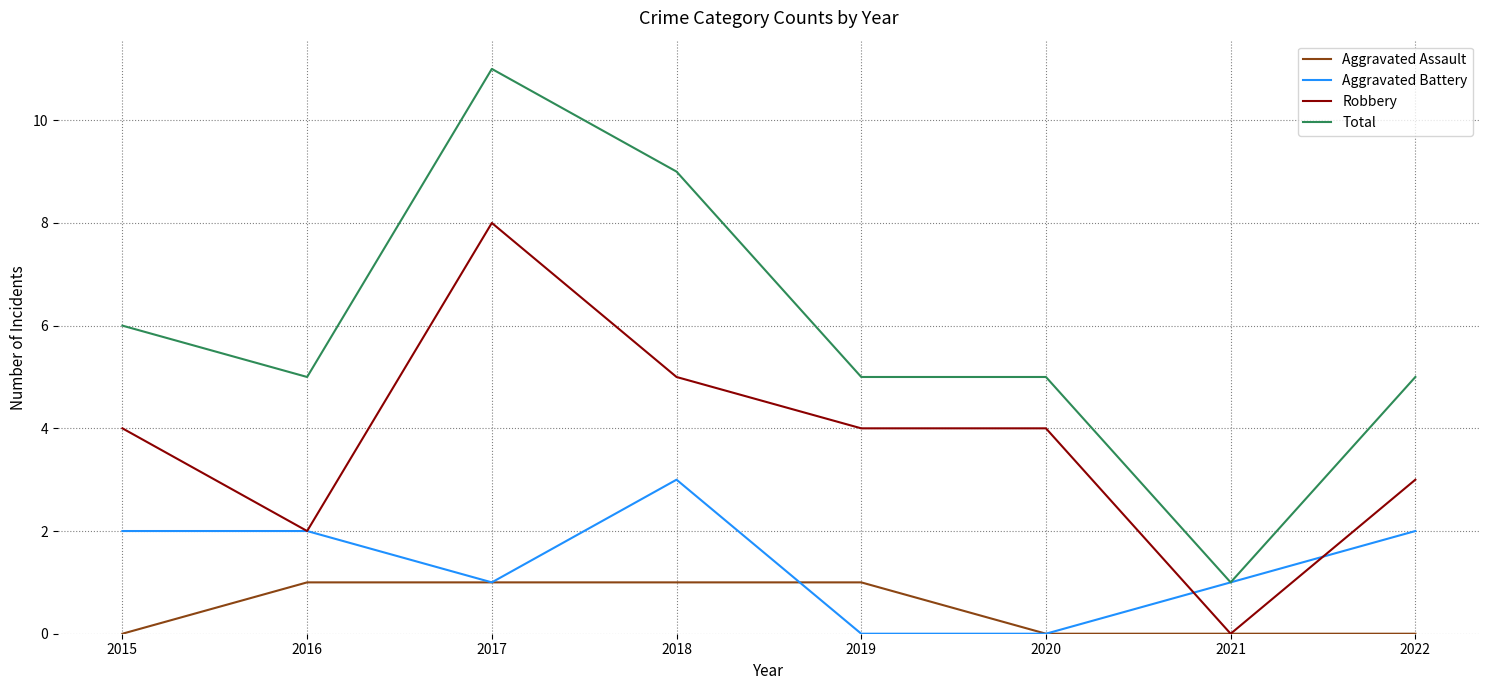

Reading left to right, list all the values displayed in this chart.

Aggravated Assault: 2015=0	2016=1	2017=1	2018=1	2019=1	2020=0	2021=0	2022=0
Aggravated Battery: 2015=2	2016=2	2017=1	2018=3	2019=0	2020=0	2021=1	2022=2
Robbery: 2015=4	2016=2	2017=8	2018=5	2019=4	2020=4	2021=0	2022=3
Total: 2015=6	2016=5	2017=11	2018=9	2019=5	2020=5	2021=1	2022=5